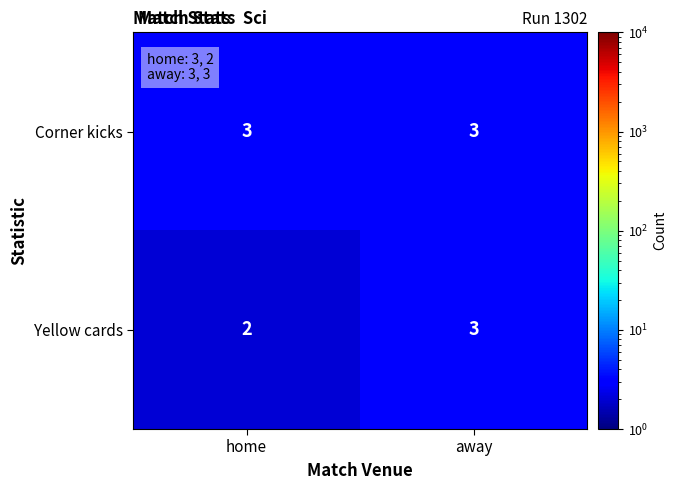

The Yellow cards series shows 3 at home. True or false?

False